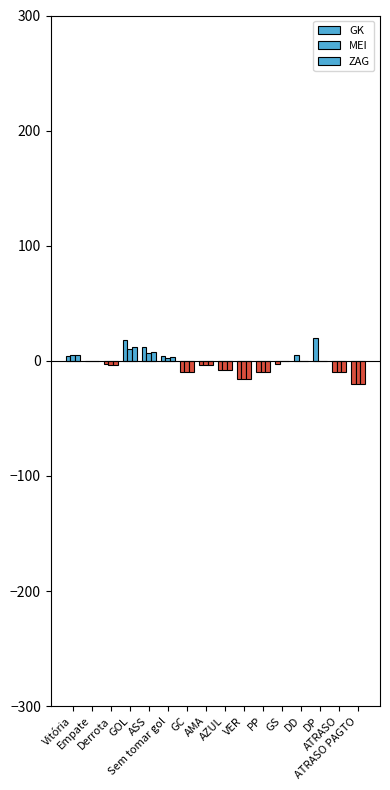

Reading left to right, list all the values displayed in this chart.

GK: 4.0	0.0	-3.0	18.0	12.0	4.0	-10.0	-4.0	-8.0	-16.0	-10.0	-3.0	5.0	20.0	-10.0	-20.0
MEI: 5.0	0.0	-4.0	10.5	7.0	2.5	-10.0	-4.0	-8.0	-16.0	-10.0	0.0	0.0	0.0	-10.0	-20.0
ZAG: 5.0	0.0	-4.0	12.0	8.0	3.0	-10.0	-4.0	-8.0	-16.0	-10.0	0.0	0.0	0.0	-10.0	-20.0